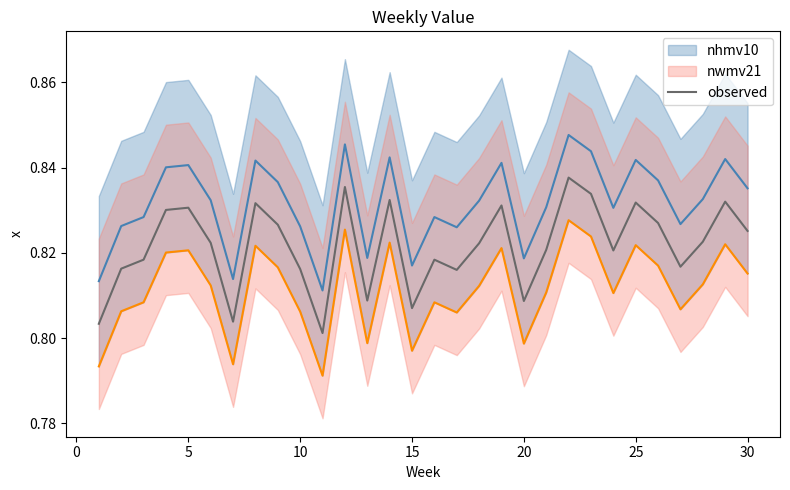

Reading right to left, list all the values displayed in this chart.

0.8	0.8	0.8	0.8	0.8	0.8	0.8	0.8	0.8	0.8	0.8	0.8	0.8	0.8	0.8	0.8	0.8	0.8	0.8	0.8	0.8	0.8	0.8	0.8	0.8	0.8	0.8	0.8	0.8	0.8